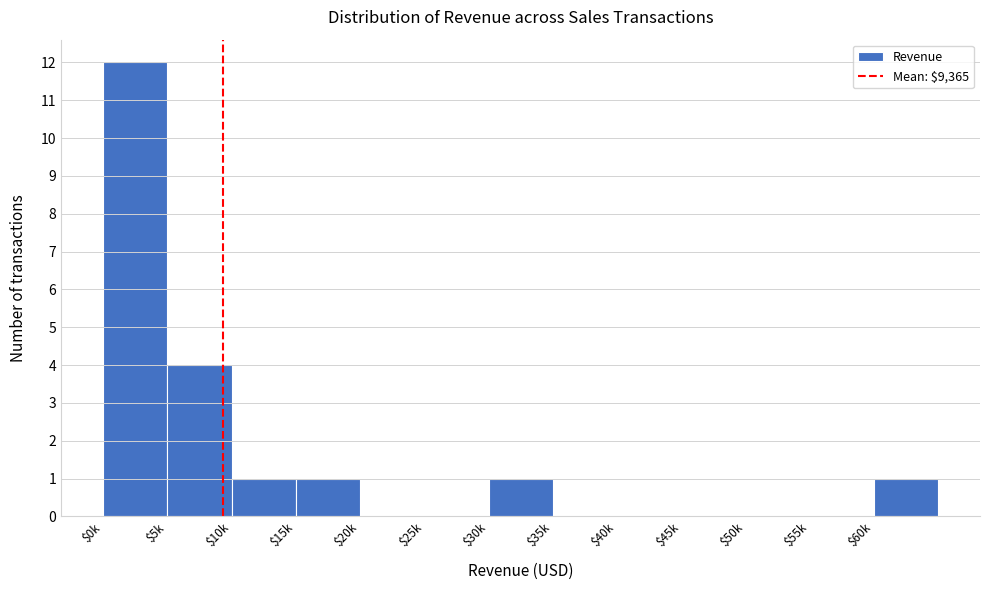

What is the sum of all values?

20